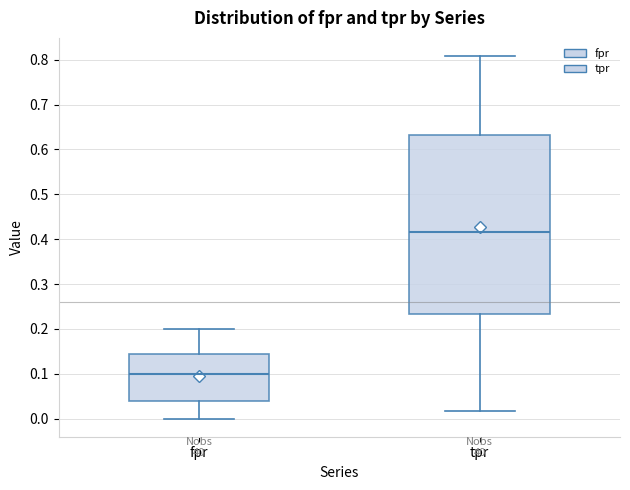

Which box has the lowest median line?

fpr